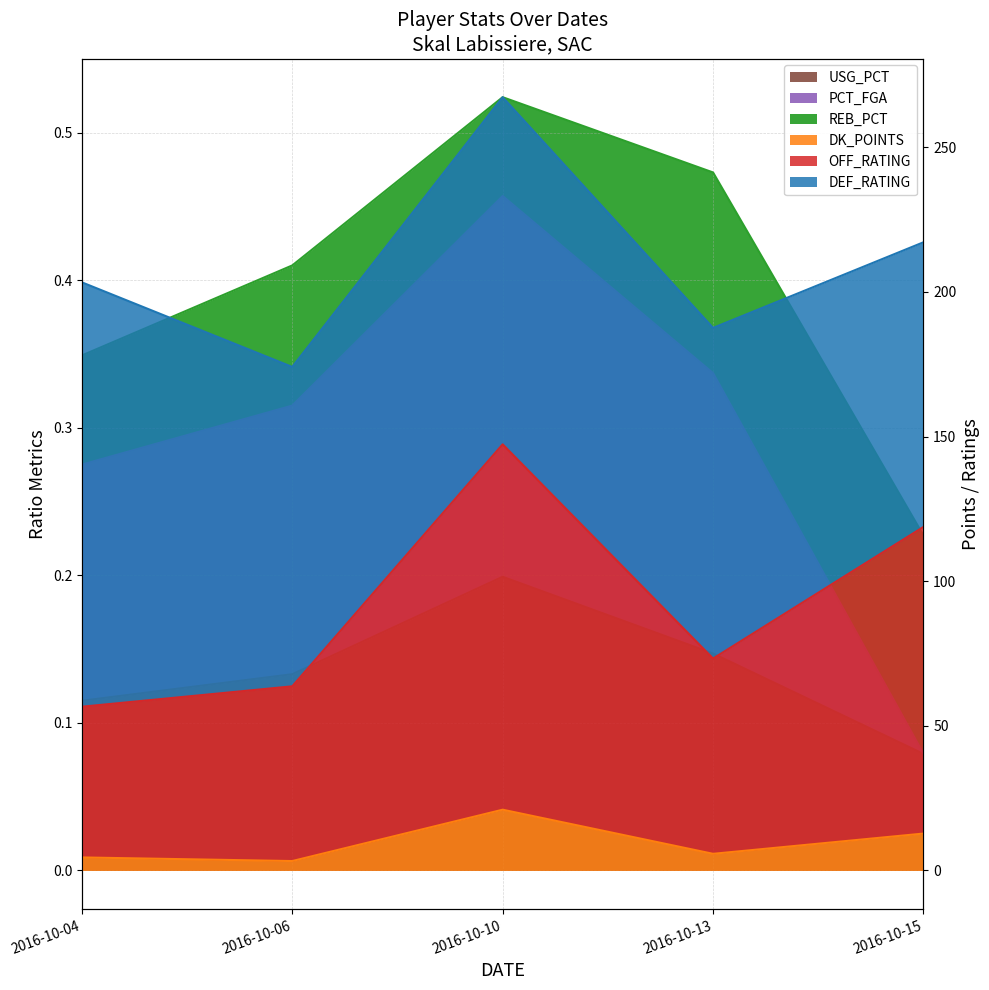

At which category does DK_POINTS reach its first local peak?

2016-10-10